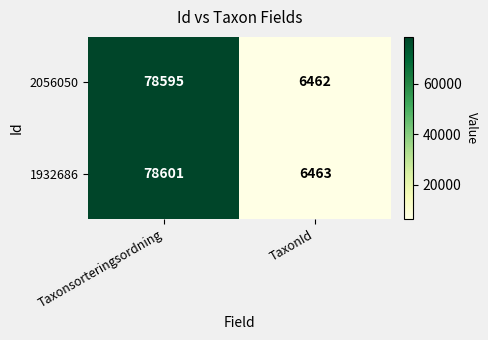

What is the smallest value displayed?

6462